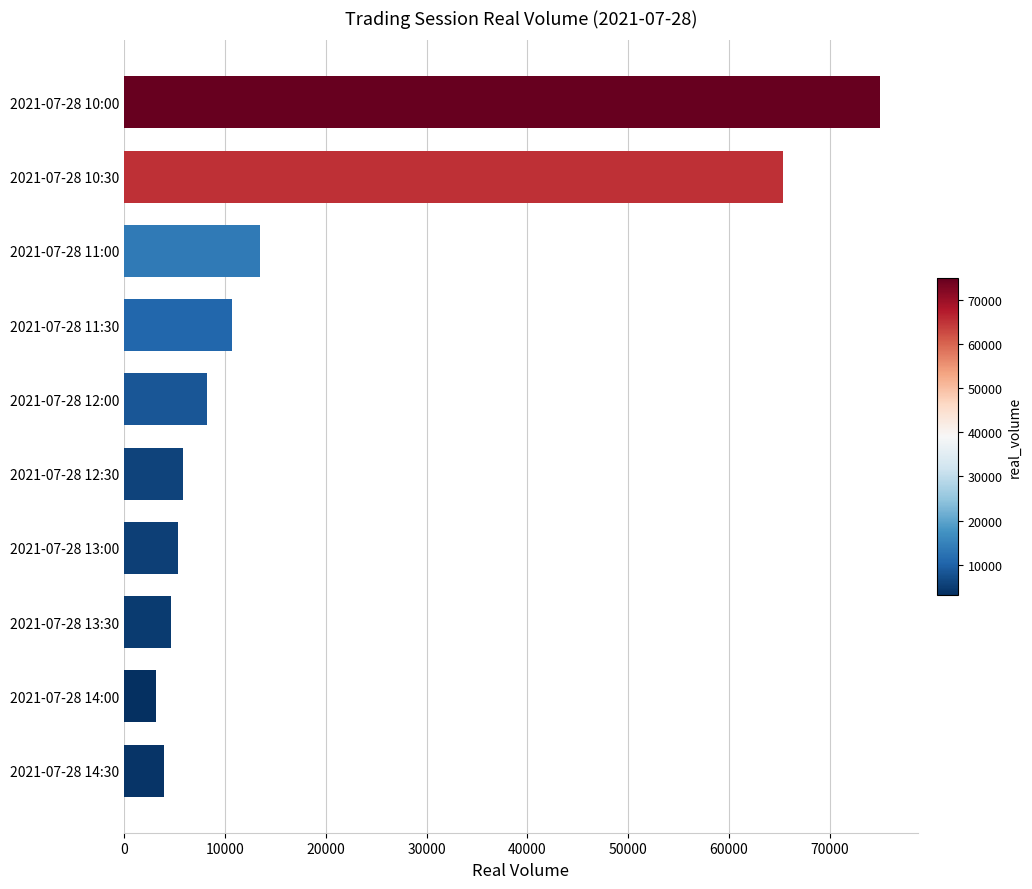

Which has a higher value, 2021-07-28 13:00 or 2021-07-28 10:30?

2021-07-28 10:30